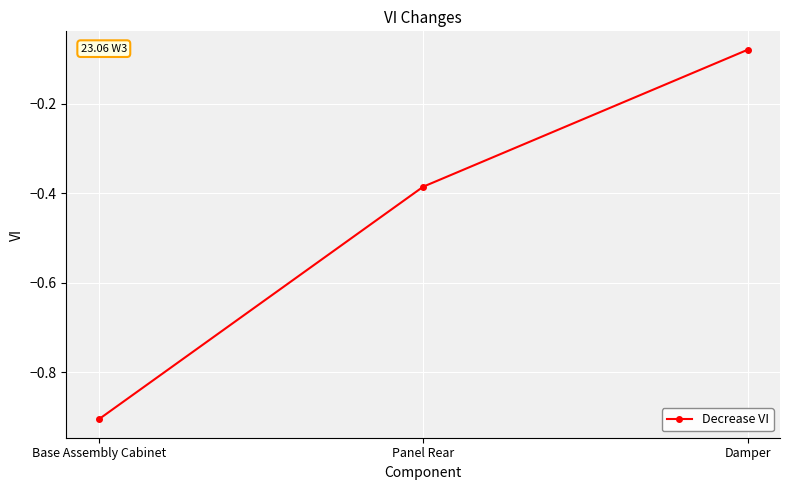

Rank the categories by value from highest to lowest.

Damper, Panel Rear, Base Assembly Cabinet